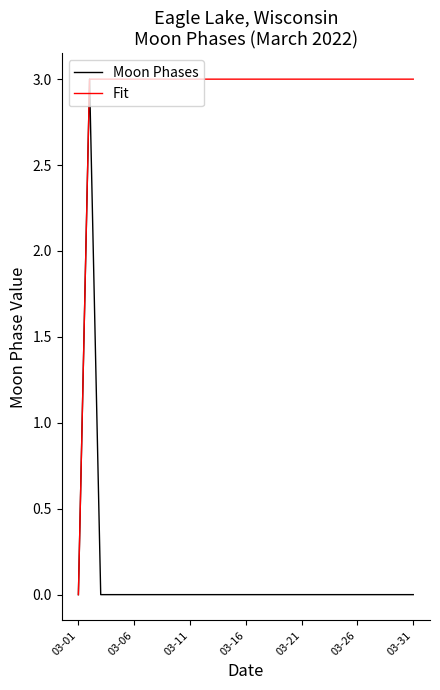

Which series has the largest total across all categories?

Fit